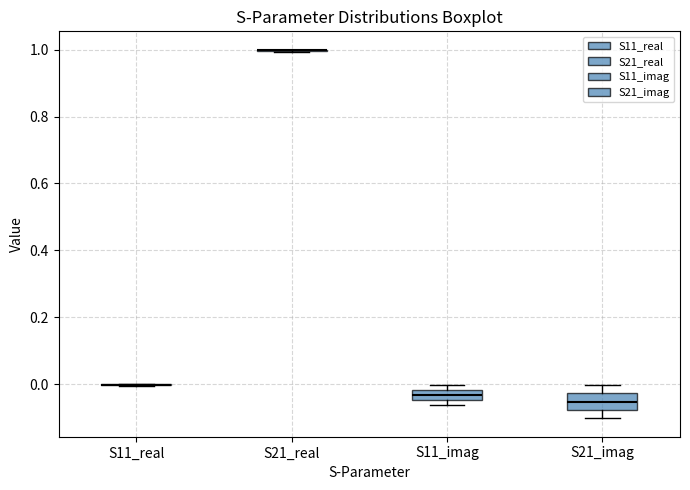

Where does the upper whisker of the box for S21_imag end on the y-axis? The values are not printed on the chart, so give them approximately, as read against the axis.

0.00